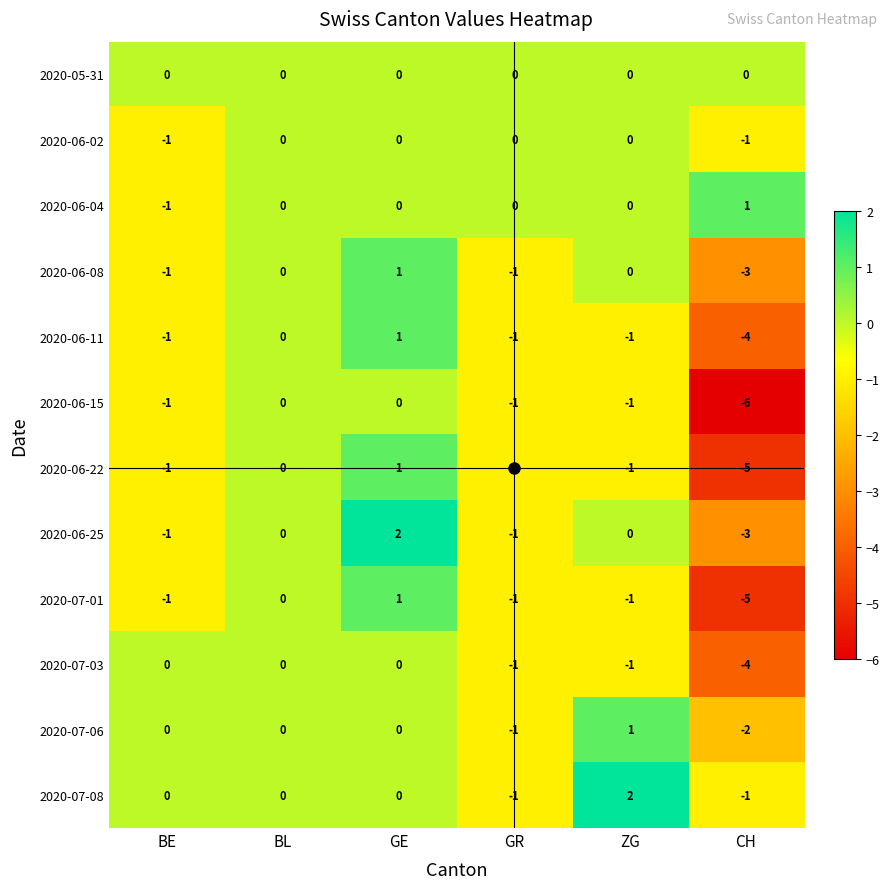

At which category is the sum across all series the highest?

GE